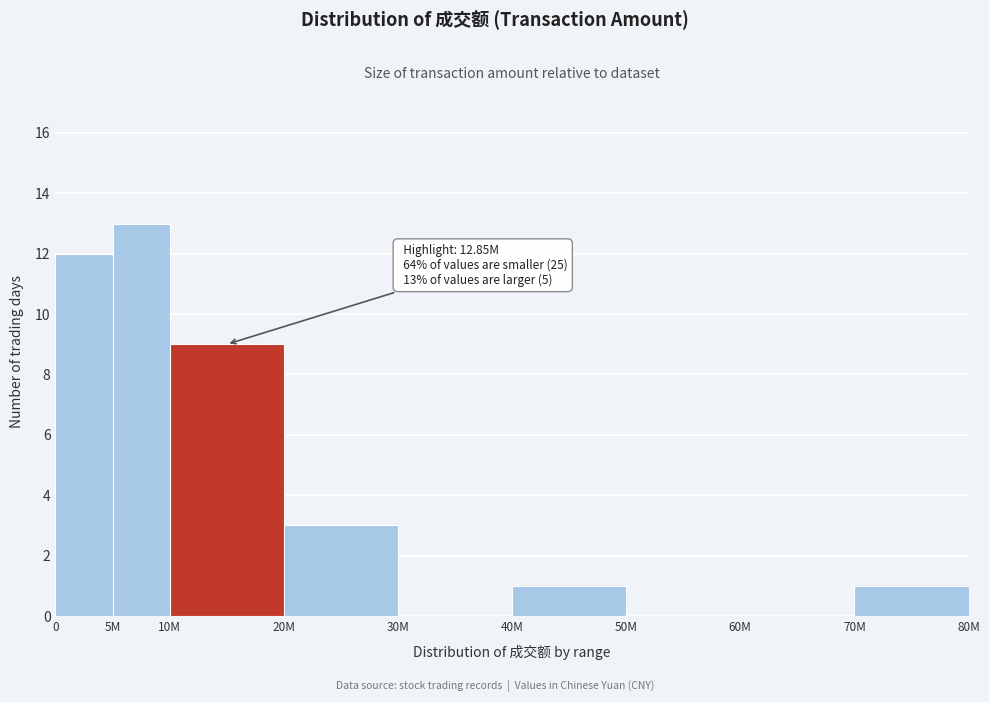

Reading left to right, what are all the values shown in this chart?

0=12	5M=13	10M=9	20M=3	30M=0	40M=1	50M=0	60M=0	70M=1